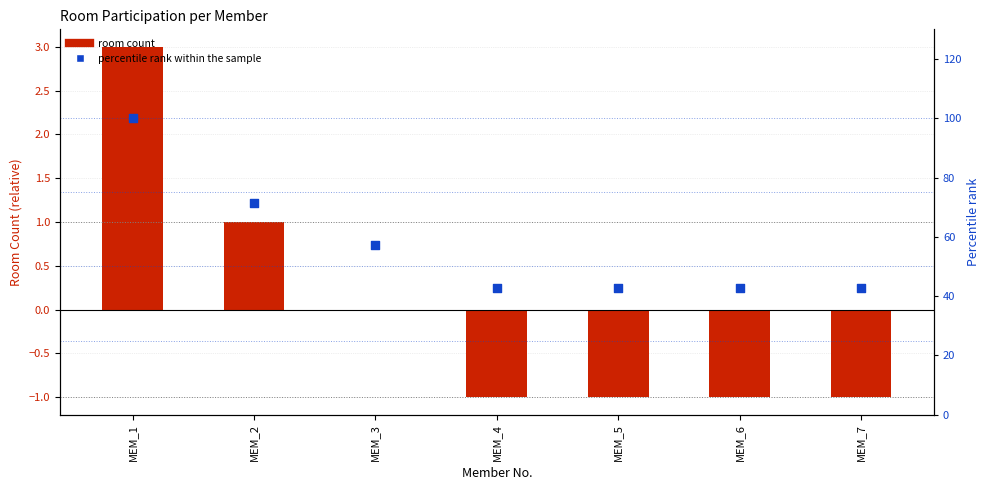

Which series contains the highest Y value?

Percentile rank